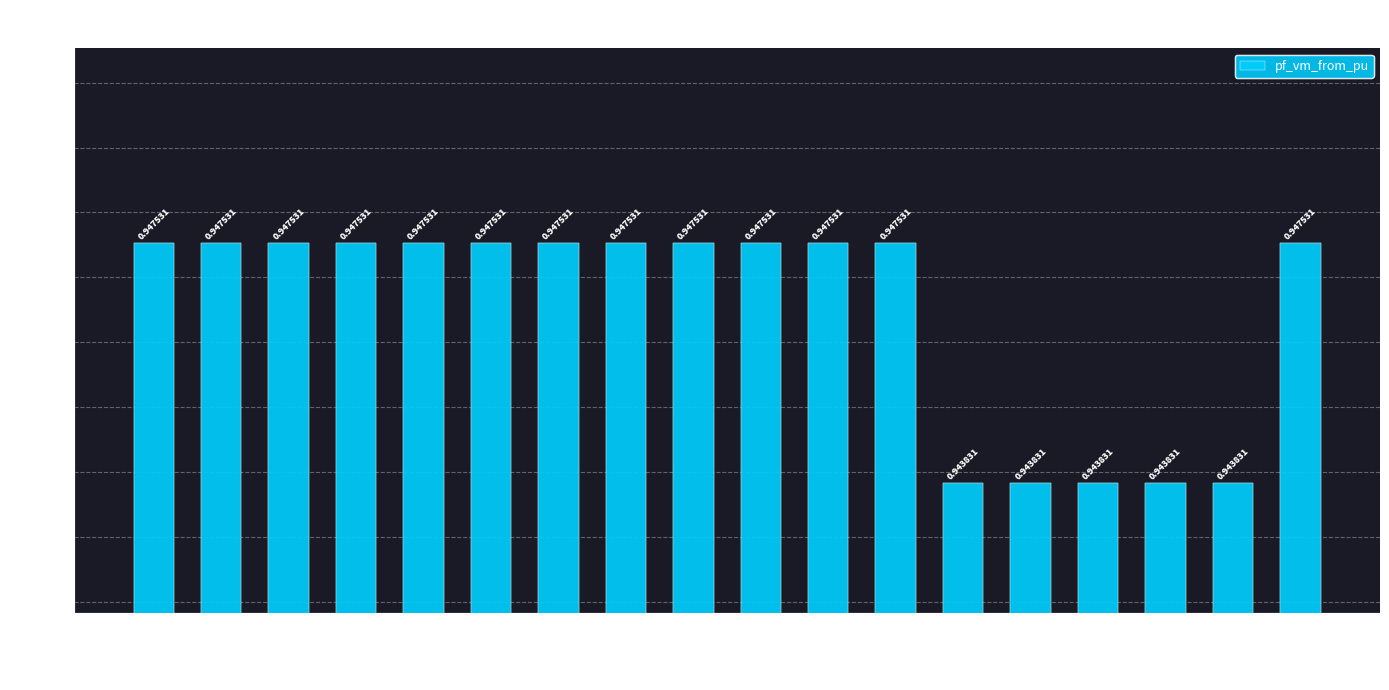

What is the sum of all values?

17.0